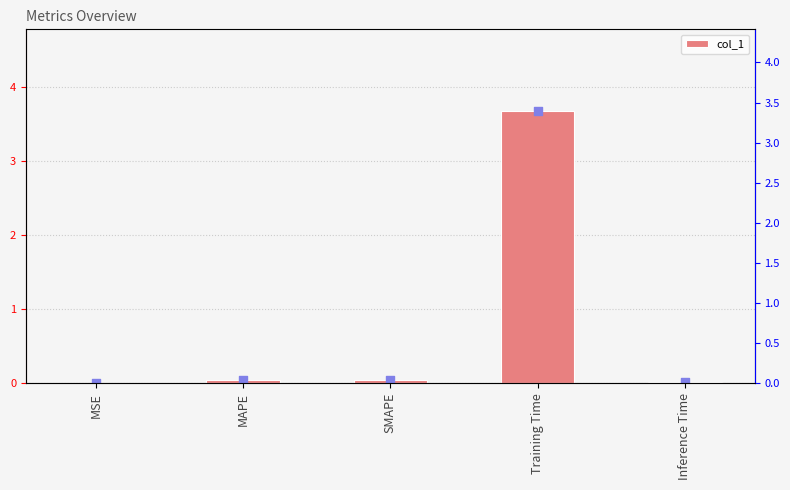

Between Inference Time and MAPE, which is larger?

MAPE